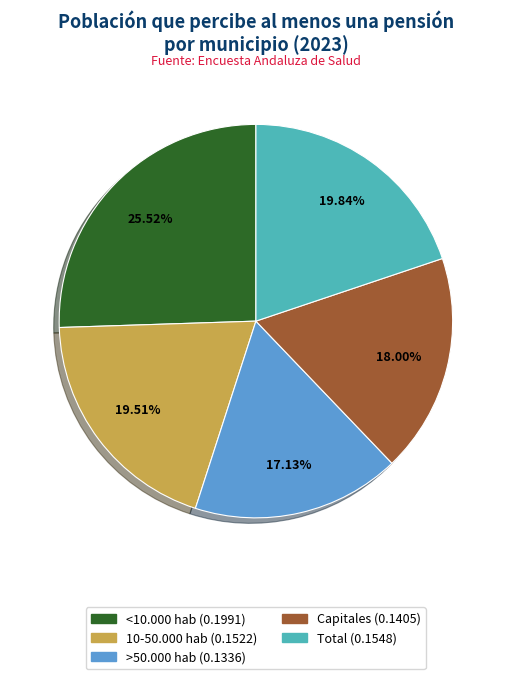

What percentage is NOT represented by 10-50.000 hab?

80.5%